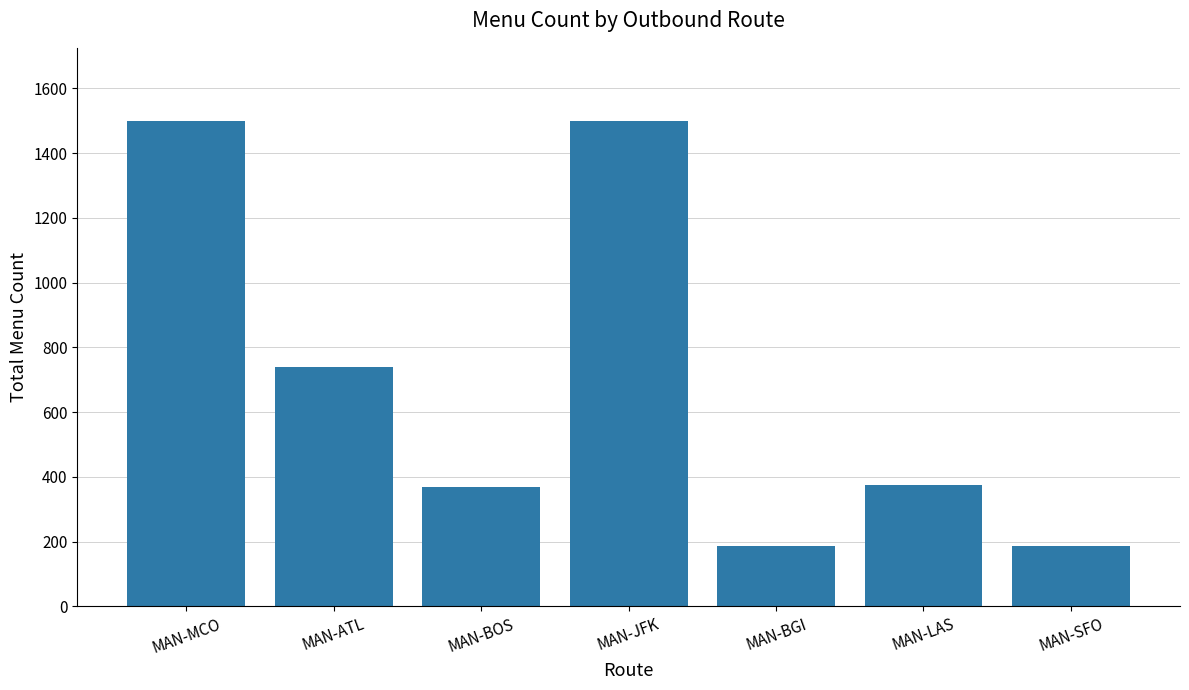

Where does the data first go above 375?

MAN-MCO